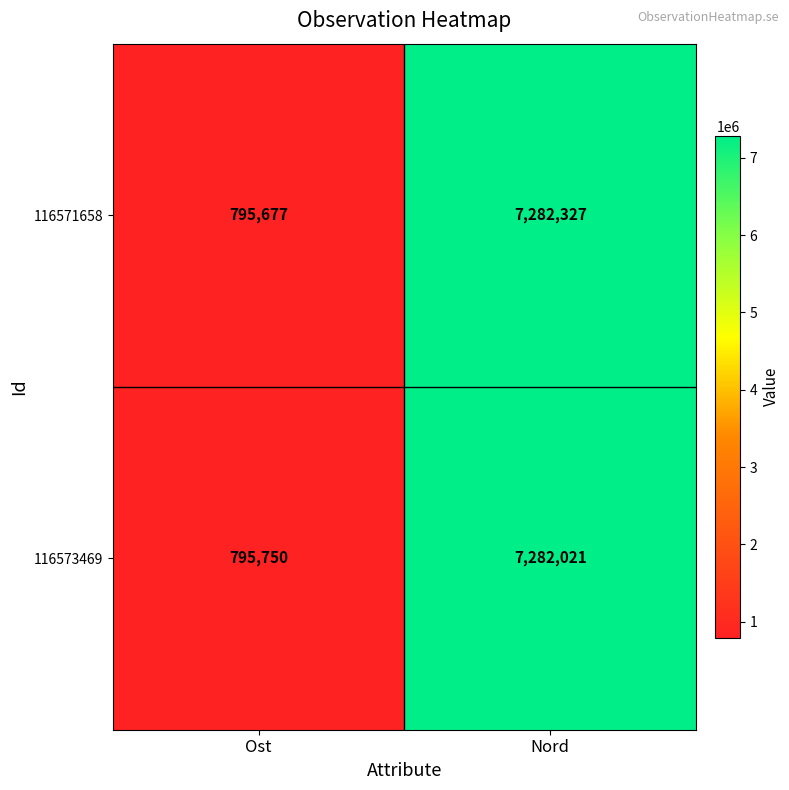

Reading left to right, list all the values displayed in this chart.

116571658: Ost=795677	Nord=7282327
116573469: Ost=795750	Nord=7282021